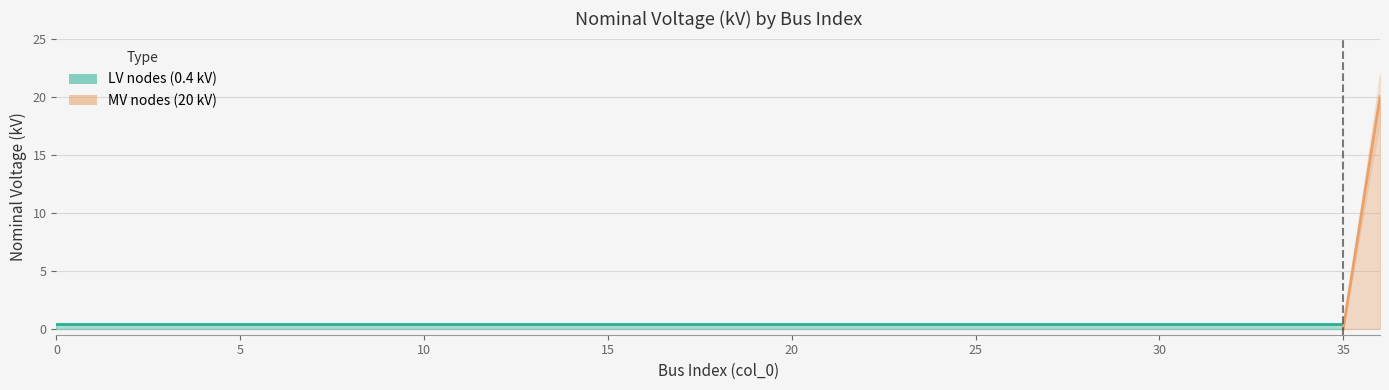

What is the maximum value shown in the chart?

20.0